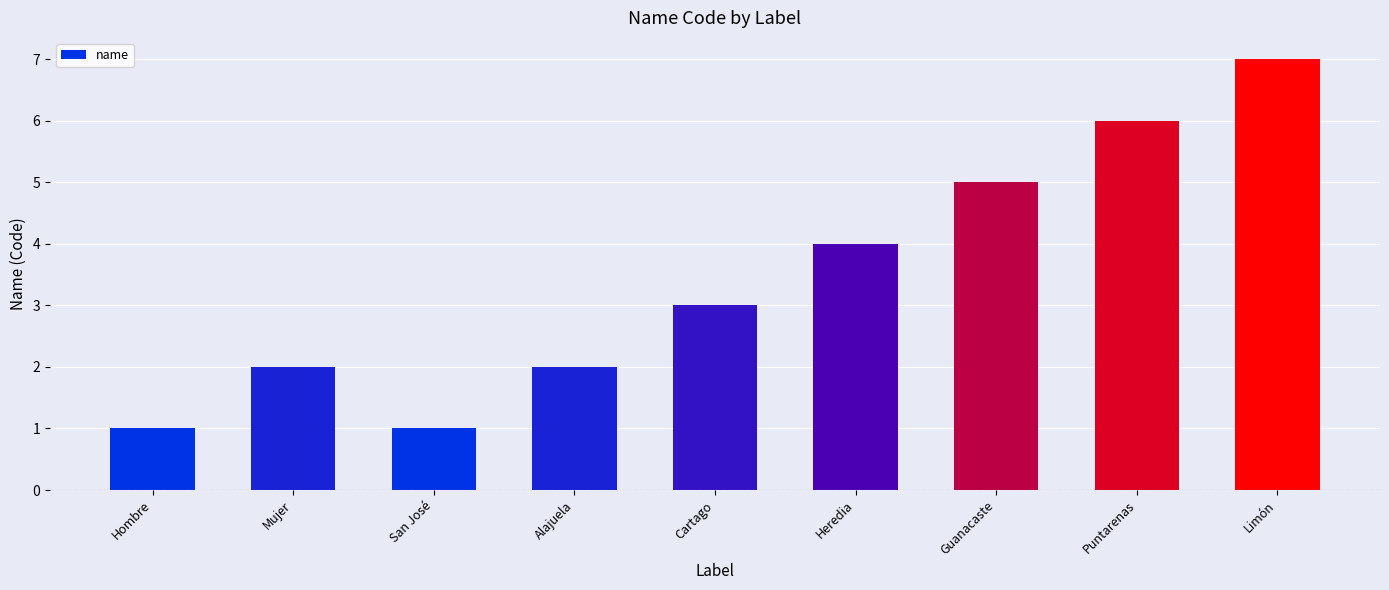

What value does the data have at Cartago?

3